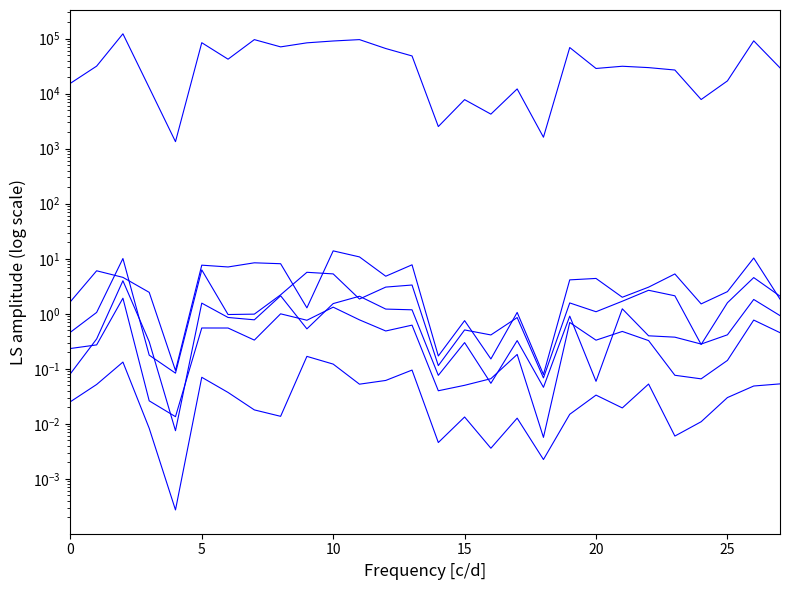

What is the sum of all SOW Estimated Cost values?

1224767.1